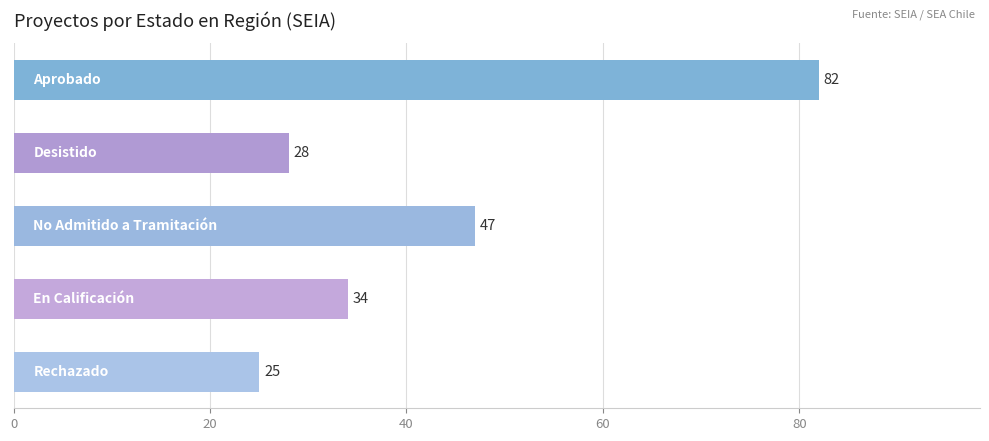

Does the chart contain stacked bars?

No